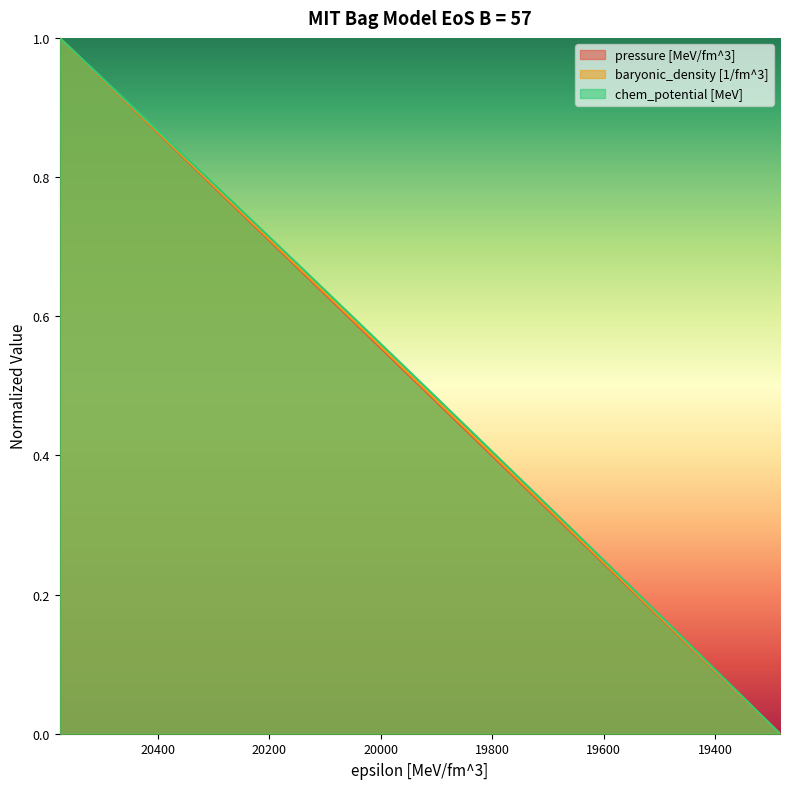

What is the total value across all series at 19892.9160388?

1.4